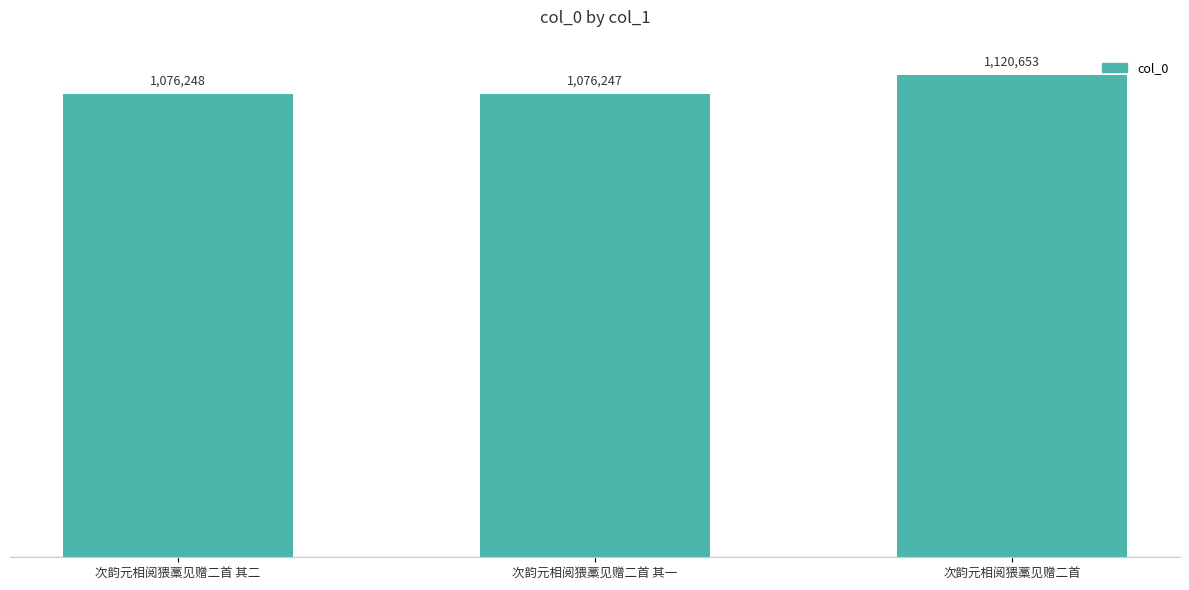

Is it true that the value at 次韵元相阅猥藁见赠二首 其一 is 1625196?

False